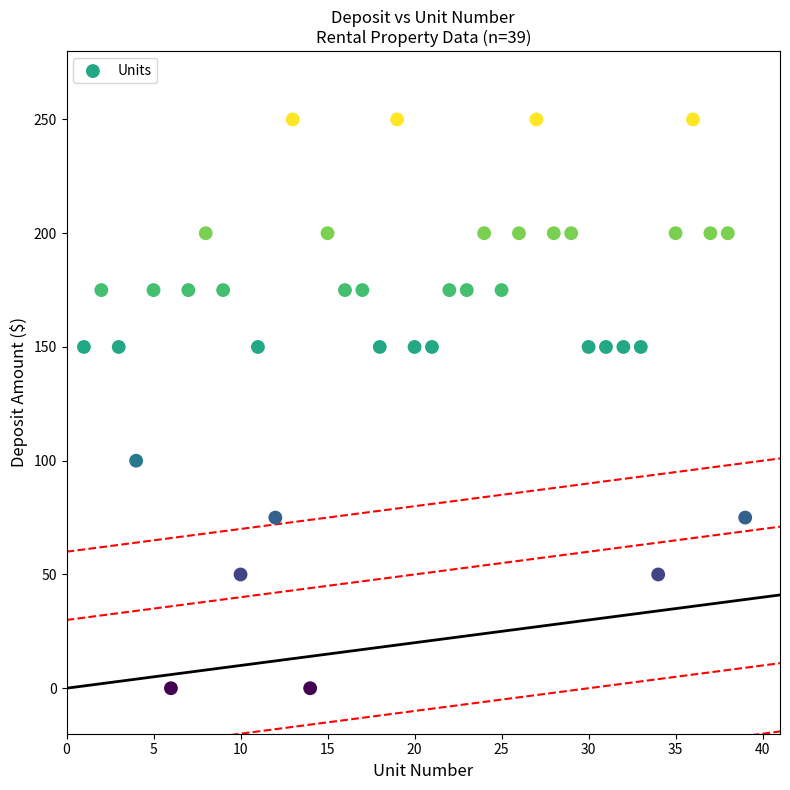

What is the range of Y values (max minus min)?

250